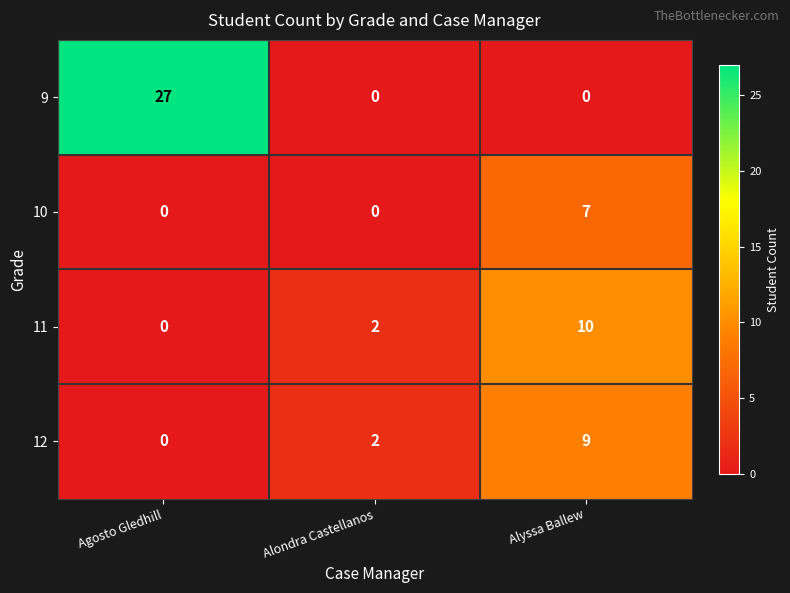

Which category has the highest value across all series?

Agosto Gledhill